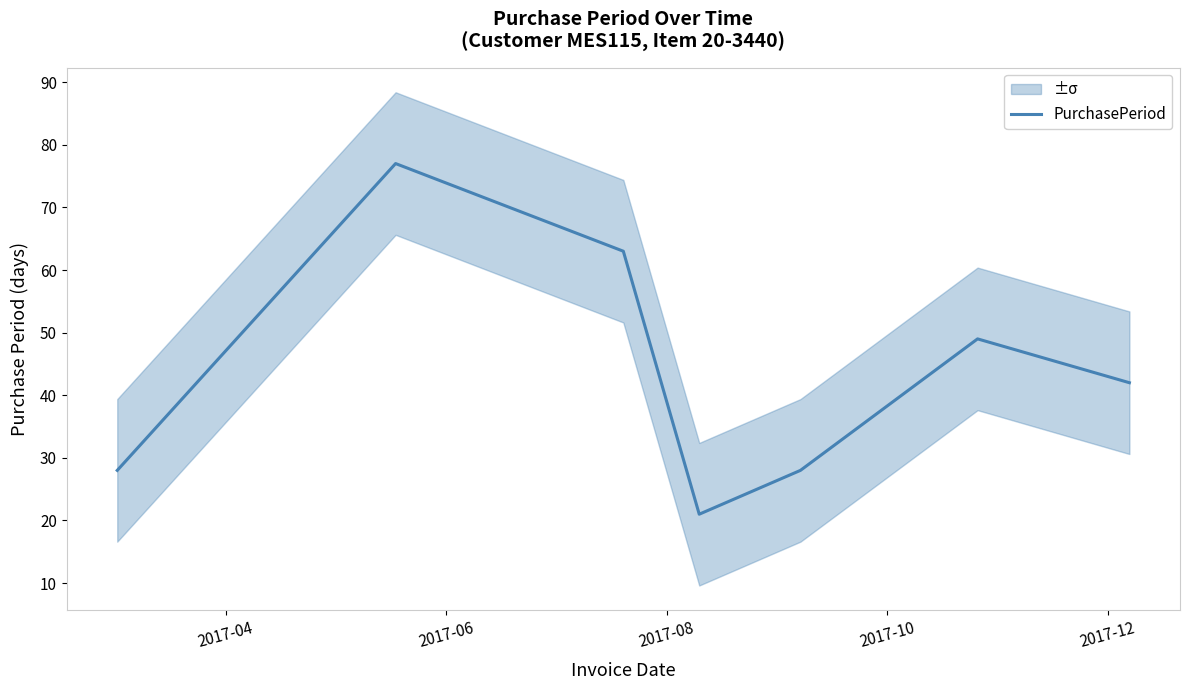

At which label does the data first exceed 42?

2017-06